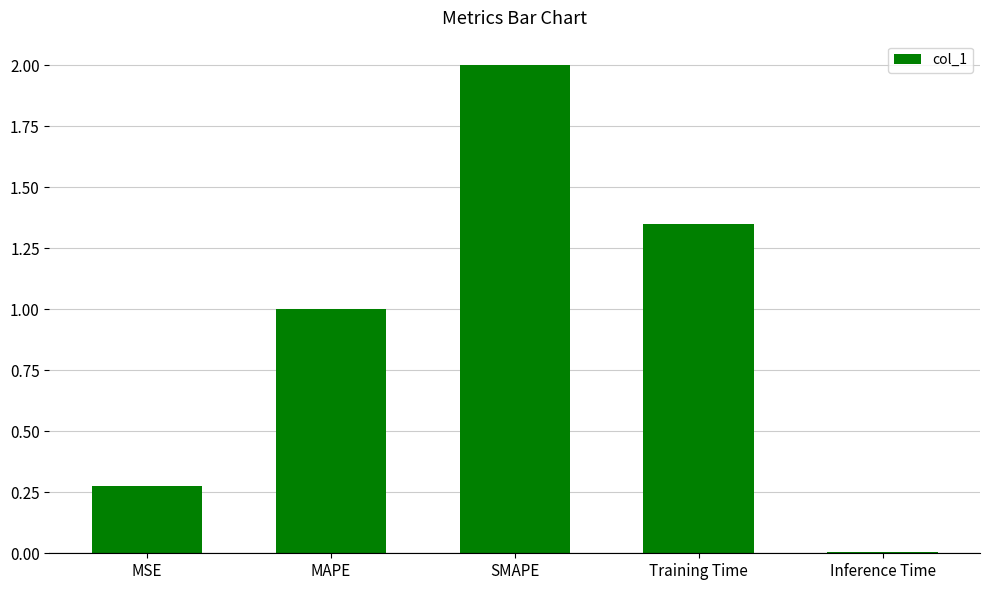

True or false: the data shows 0.0 at Inference Time.

True